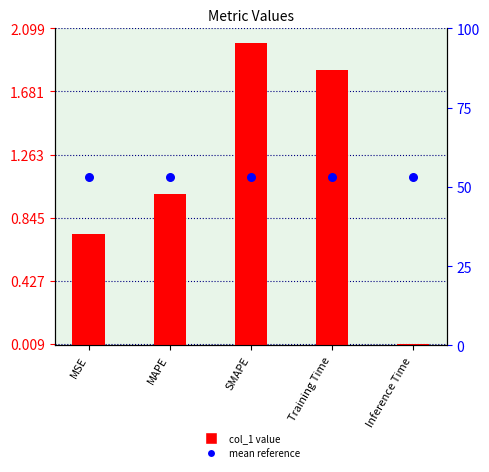

Which series has the largest Y range (max minus min)?

col_1 value